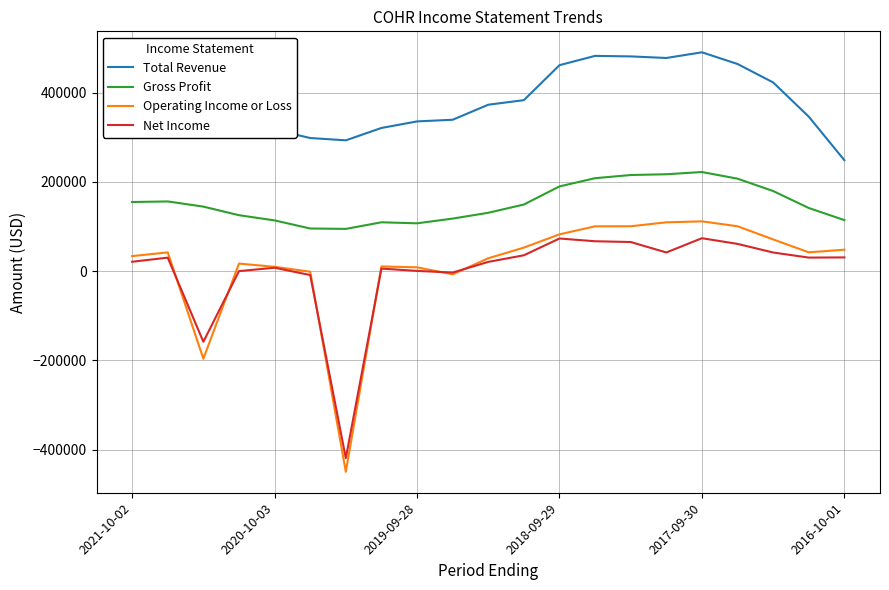

True or false: Total Revenue and Net Income cross at least once.

False